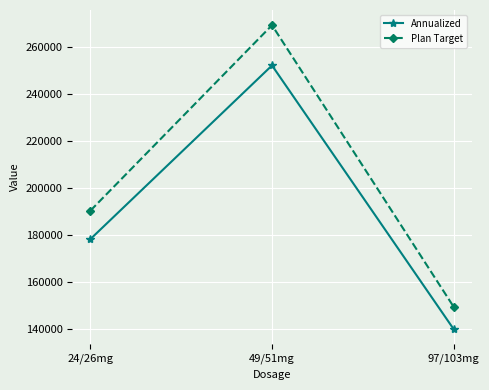

What is the sum of the Annualized values at 24/26mg and 49/51mg?

430047